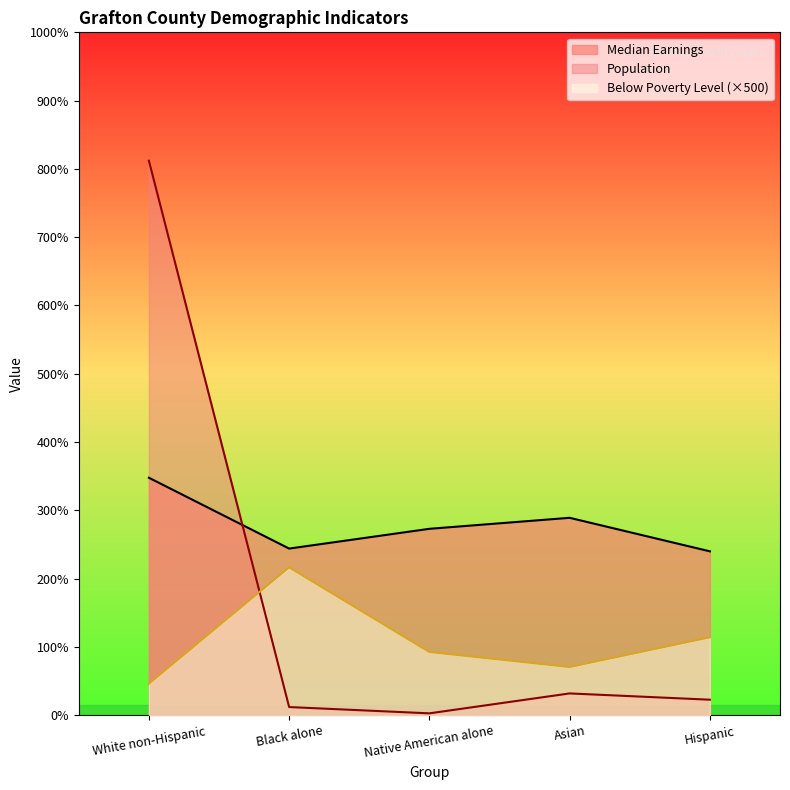

At which label is Median Earnings closest to 29381?

Asian